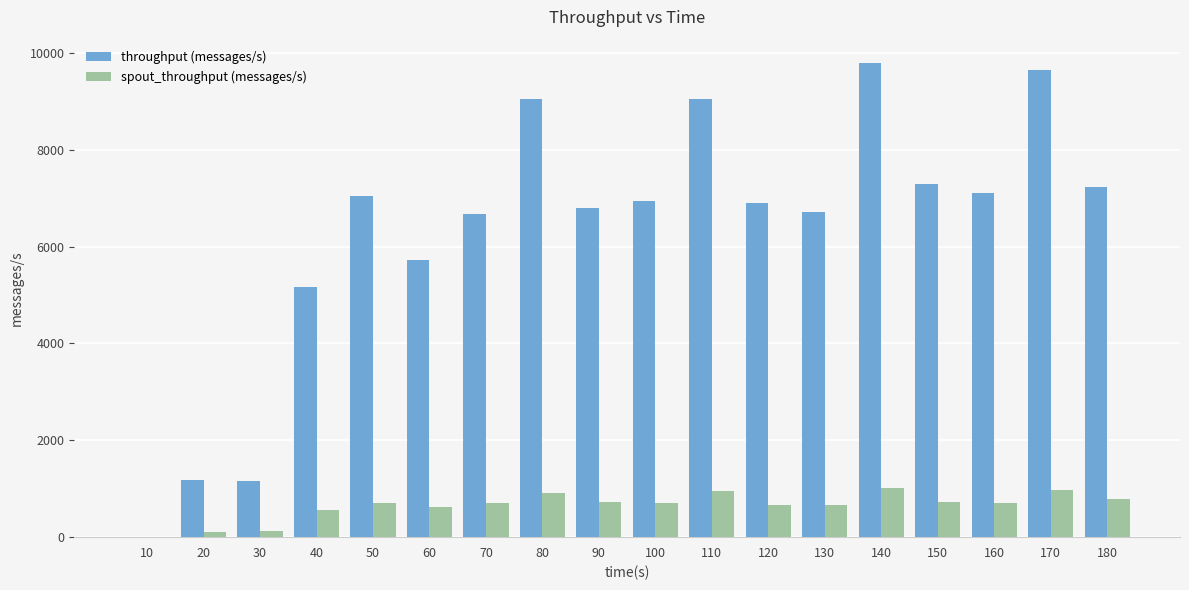

True or false: spout_throughput (messages/s) has a value of 220 at 50.

False